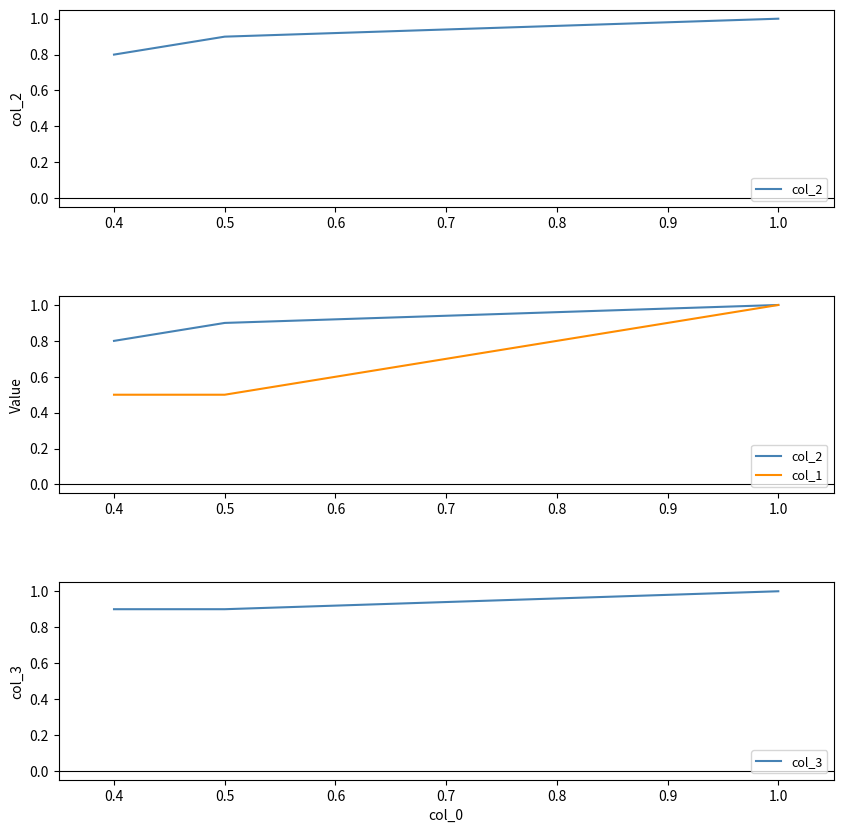

How many lines are shown in the chart?

3